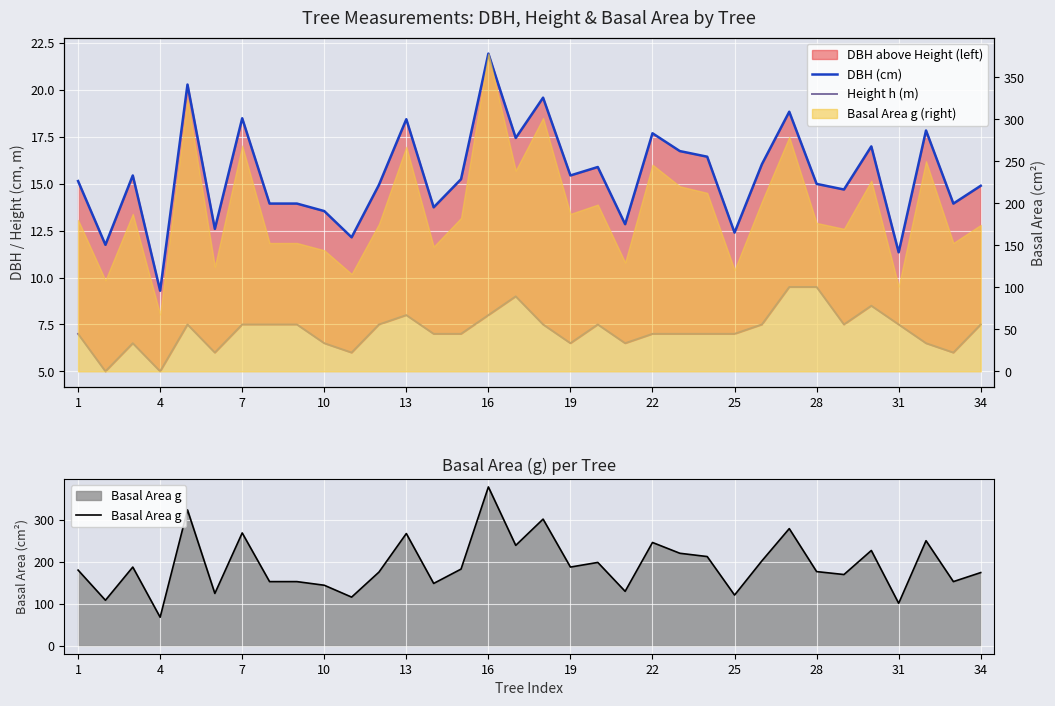

Where is Height h (m) nearest to the value 7?

1